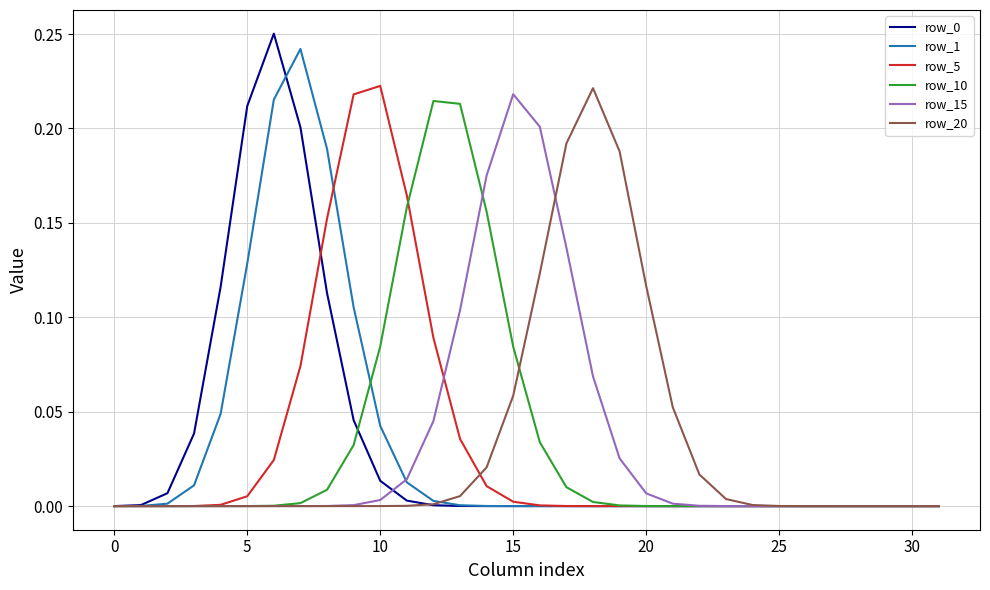

How many lines are shown in the chart?

6